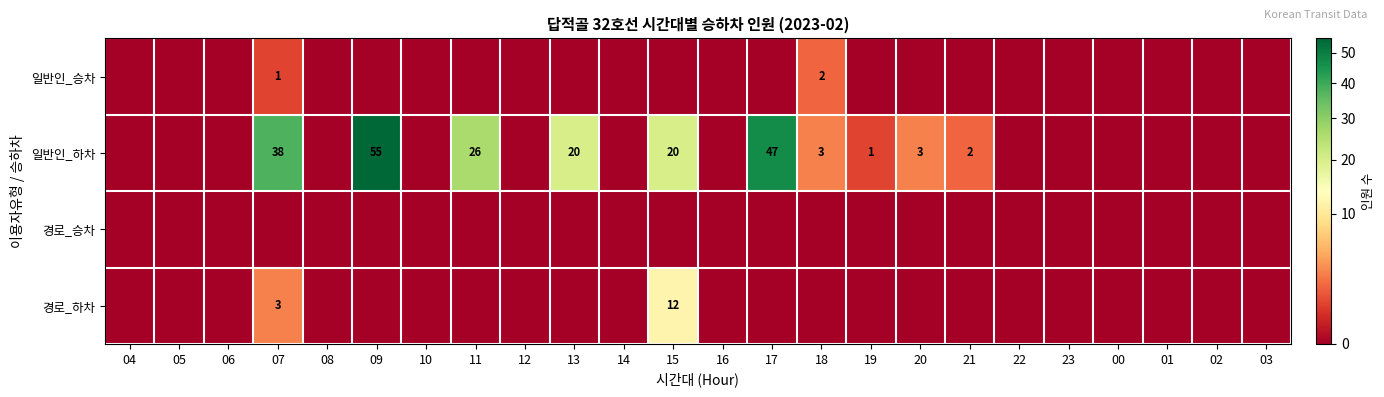

True or false: 경로_하차 has a value of 3 at 07.

True